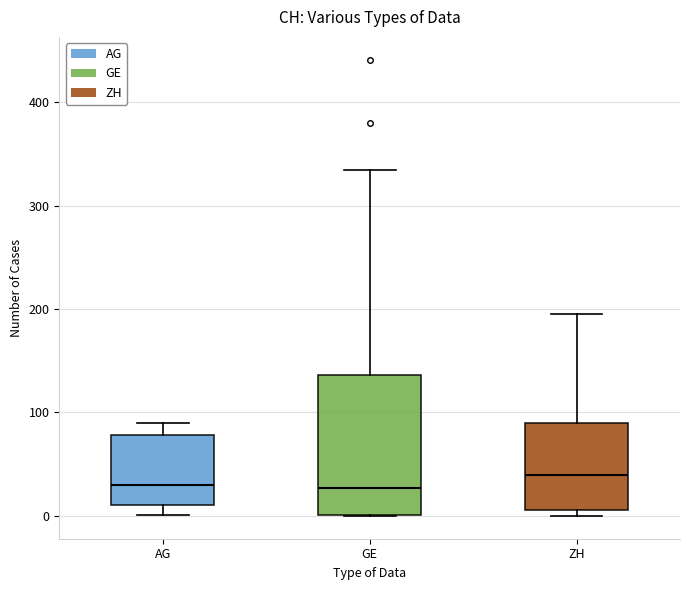

Reading left to right, read every box against the y-axis: the position of its median line, the range the box covers, and the ends of its whiskers. The values are not printed on the chart, so give them approximately, as read against the axis.

AG: median 30, box 10 to 80, whiskers 0 to 90
GE: median 30, box 0 to 140, whiskers 0 to 330
ZH: median 40, box 10 to 90, whiskers 0 to 200